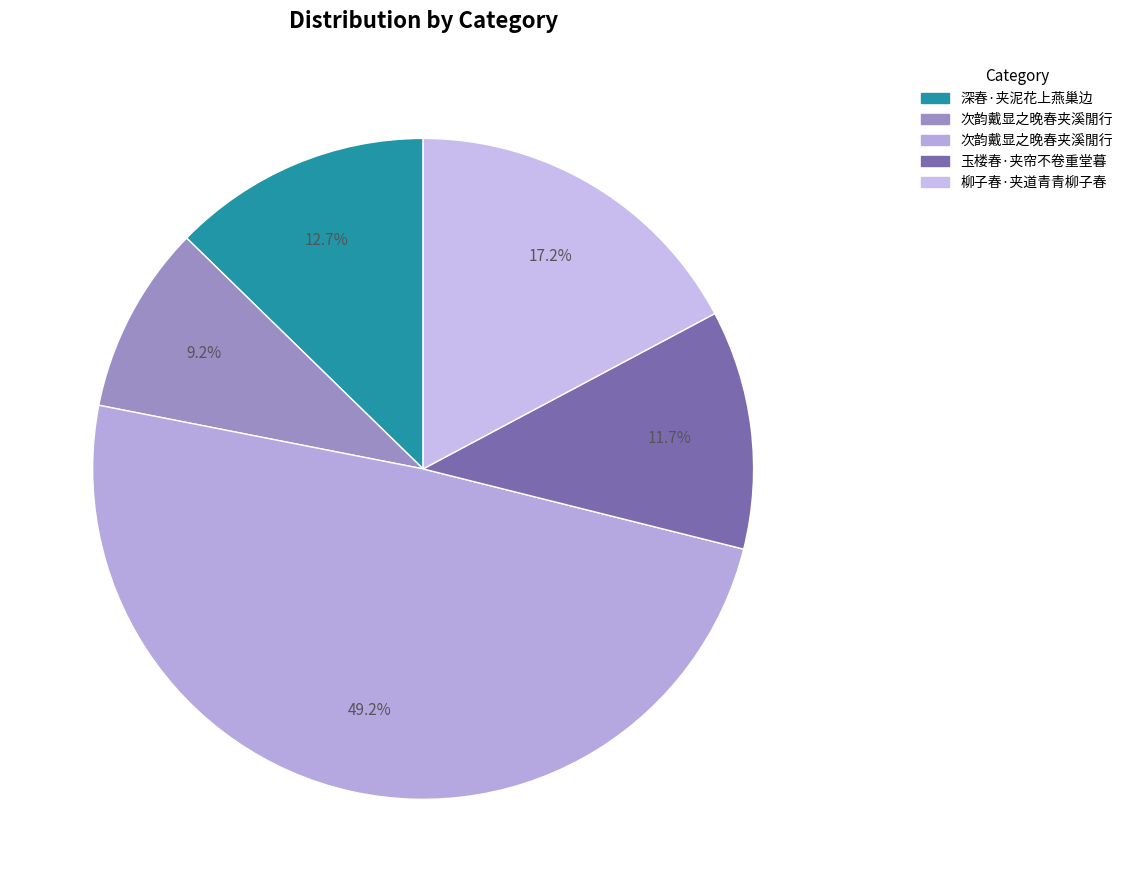

Does any single category account for the majority?

No